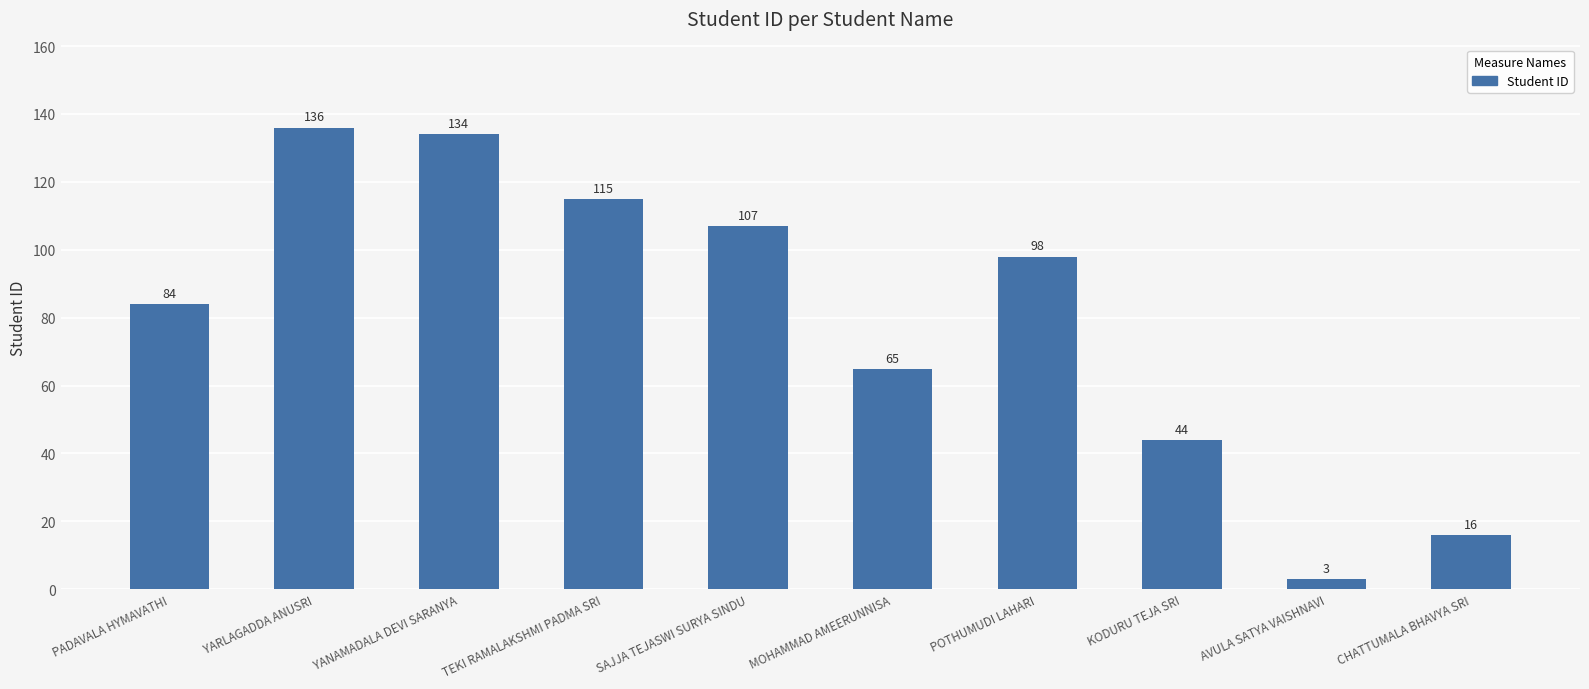

What is the sum of all values?

802